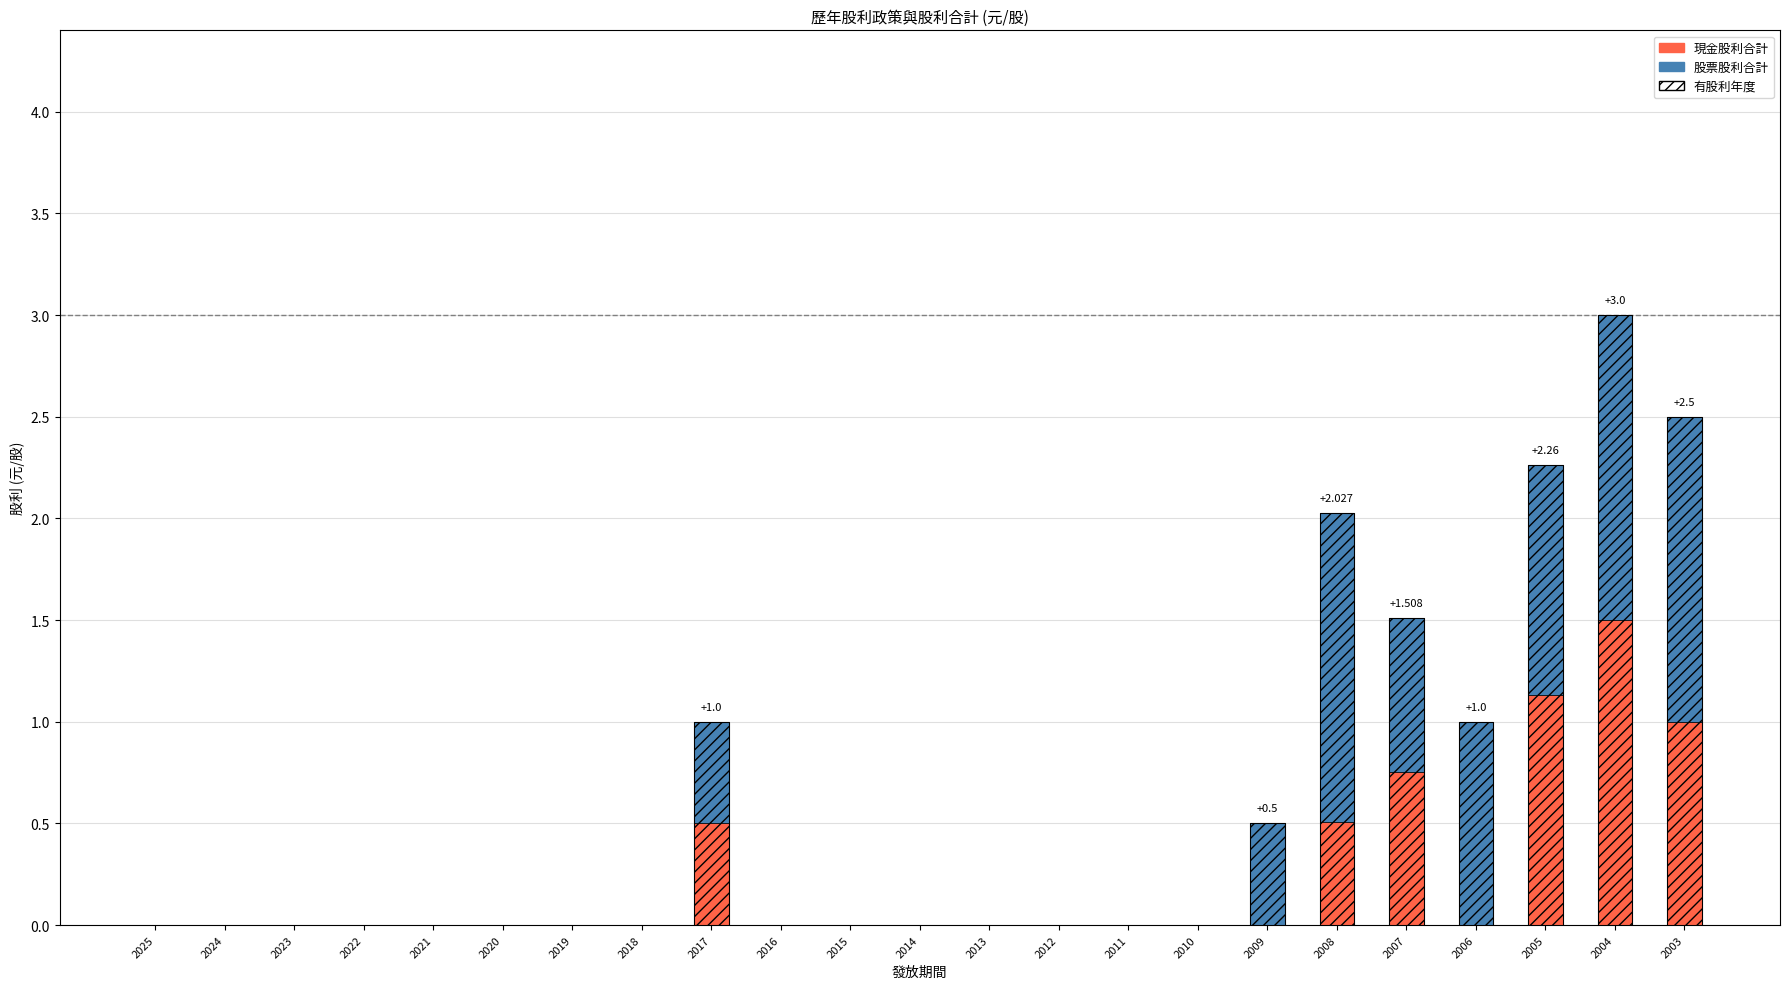

Reading right to left, what are all the values shown in this chart?

現金股利合計: 1.0	1.5	1.1	0.0	0.8	0.5	0.0	0.0	0.0	0.0	0.0	0.0	0.0	0.0	0.5	0.0	0.0	0.0	0.0	0.0	0.0	0.0	0.0
股票股利合計: 1.5	1.5	1.1	1.0	0.8	1.5	0.5	0.0	0.0	0.0	0.0	0.0	0.0	0.0	0.5	0.0	0.0	0.0	0.0	0.0	0.0	0.0	0.0